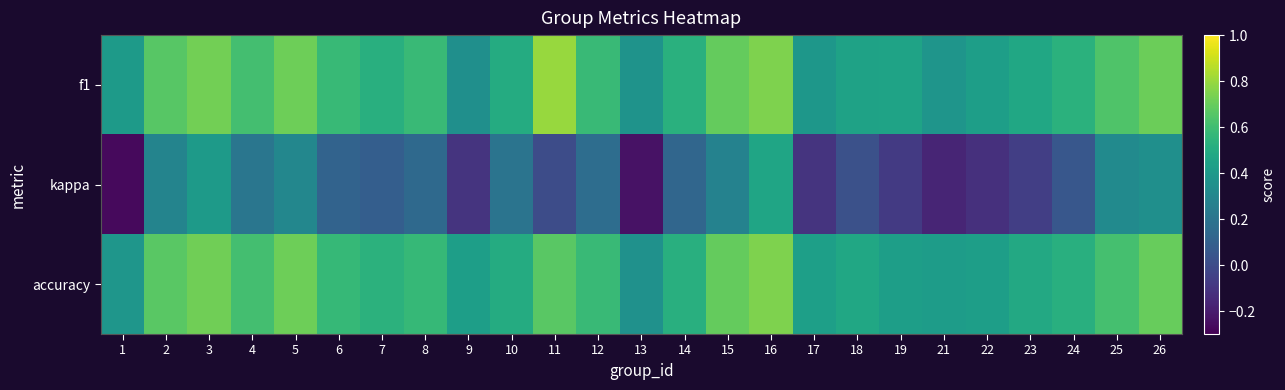

Which has a higher value, 26 or 11?

11